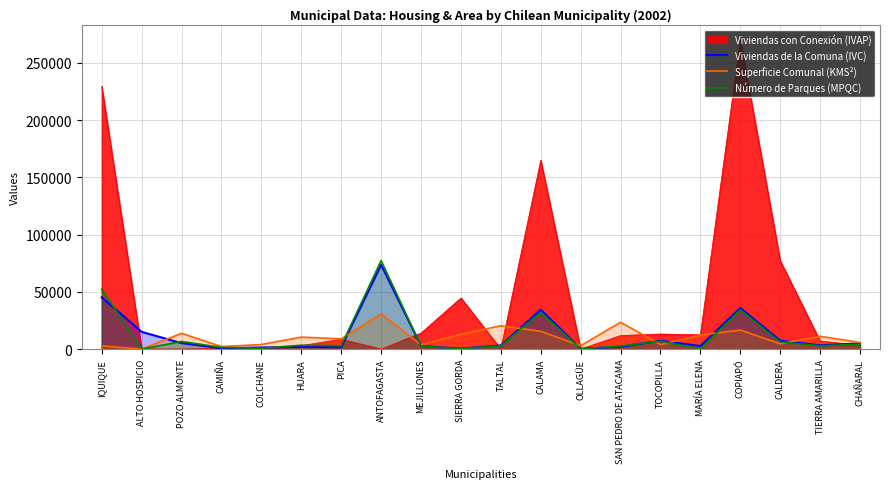

What is the greatest value displayed?

269903.0